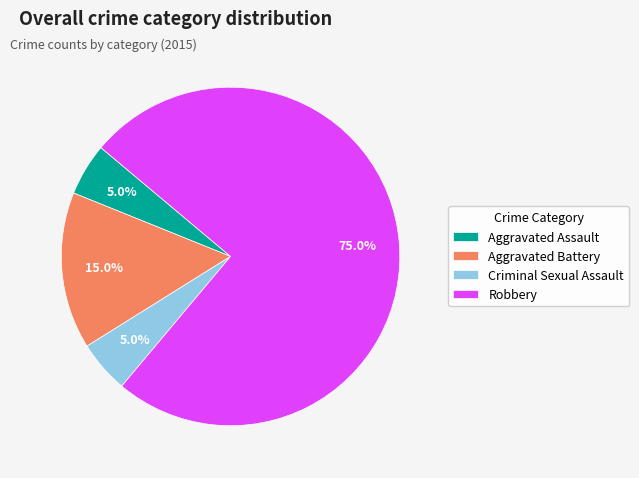

Which slice is the largest?

Robbery